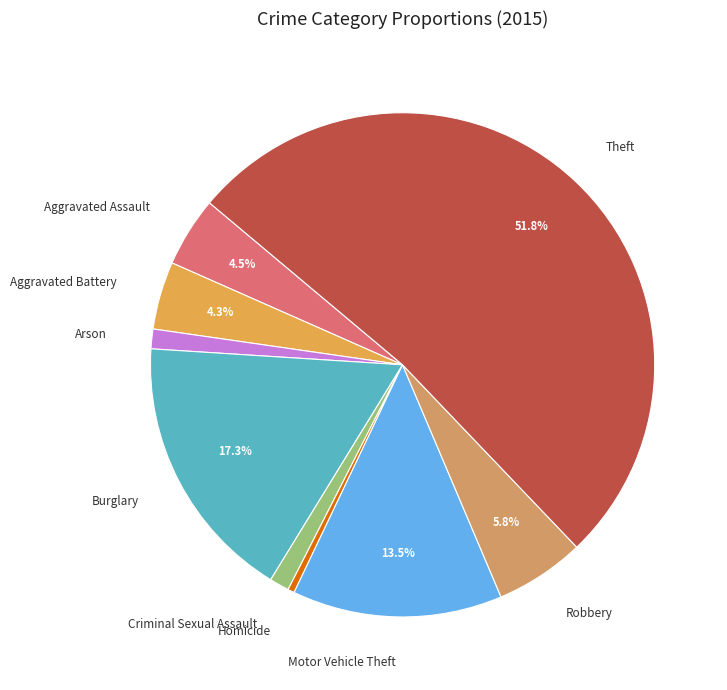

Count the number of slices in the pie.

9